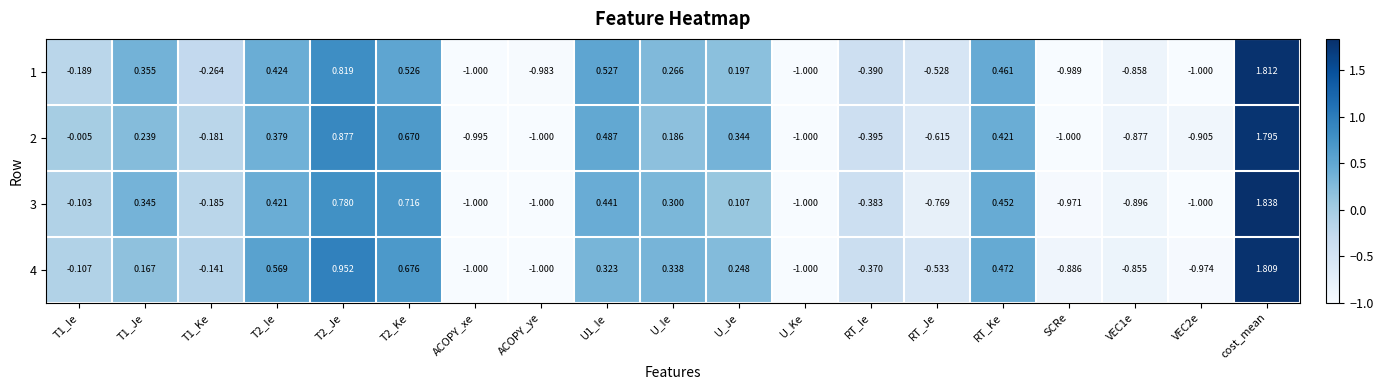

Which series has the largest total across all categories?

4